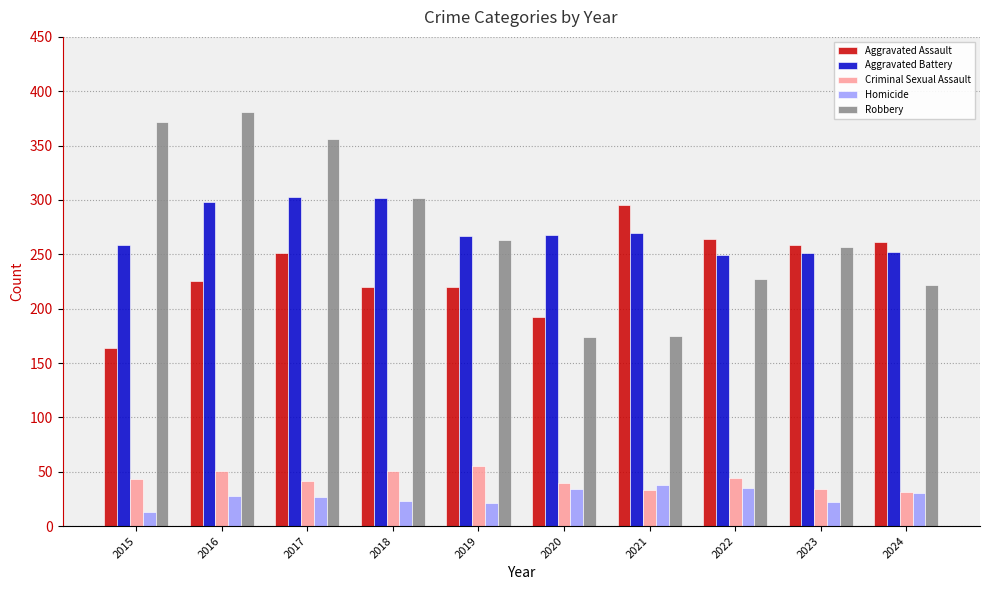

Is the value of Homicide at 2023 greater than the value of Aggravated Battery at 2018?

No